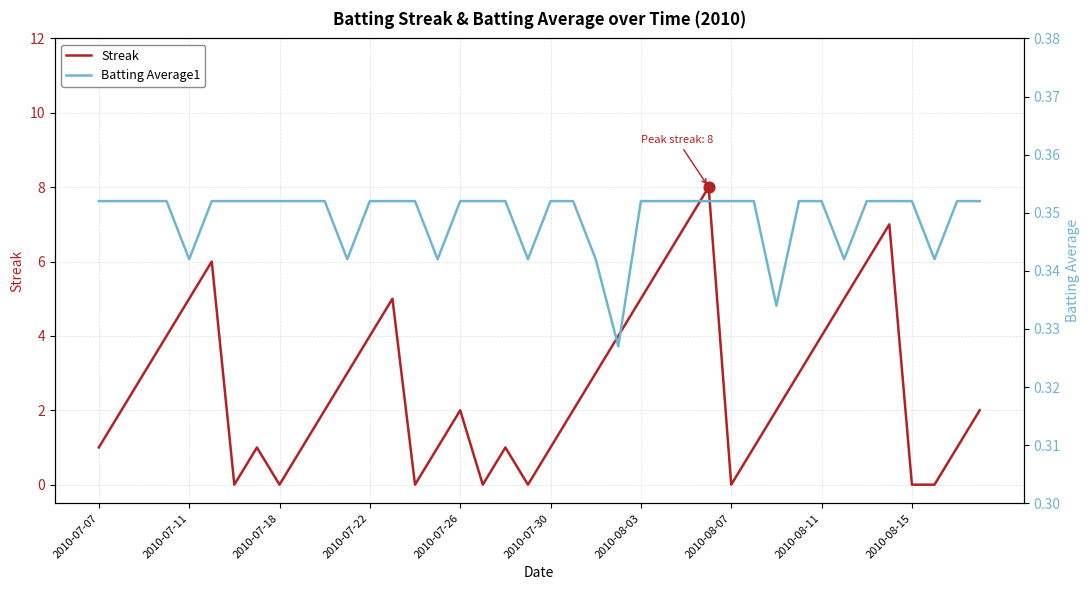

True or false: Streak has a value of 1 at 2010-07-30.

True